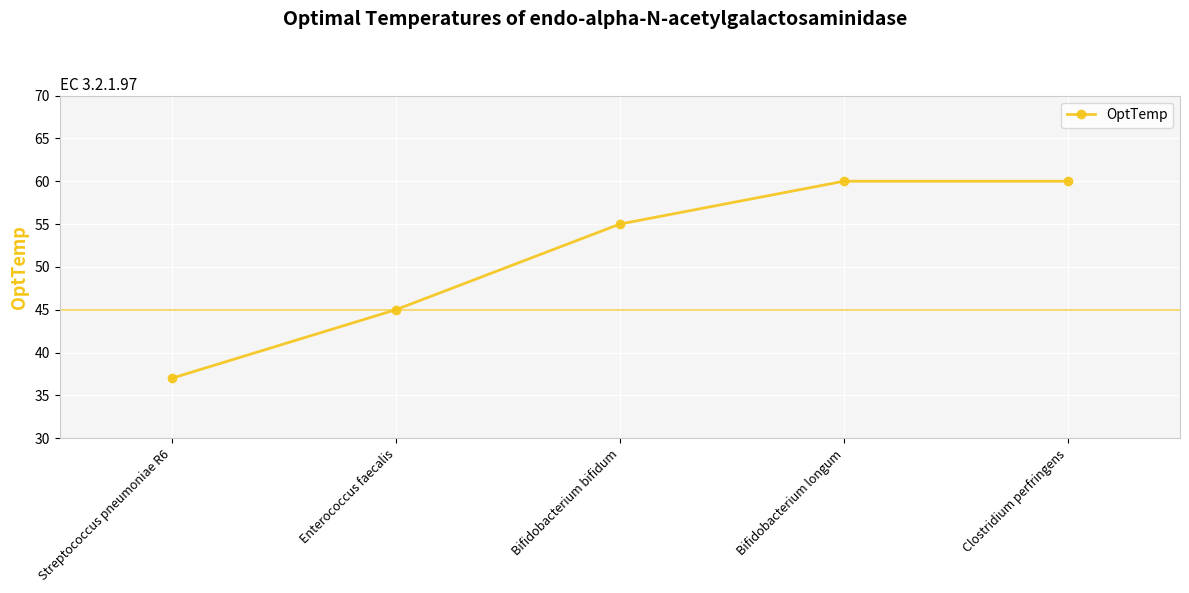

What is the approximate value at Streptococcus pneumoniae R6?

37